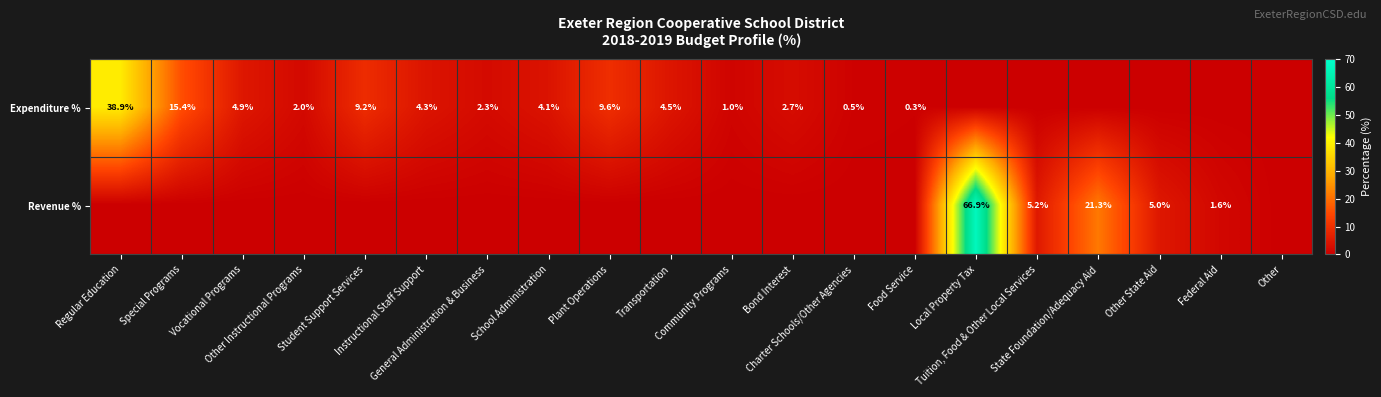

The Expenditure % series shows 2.3 at School Administration. True or false?

False